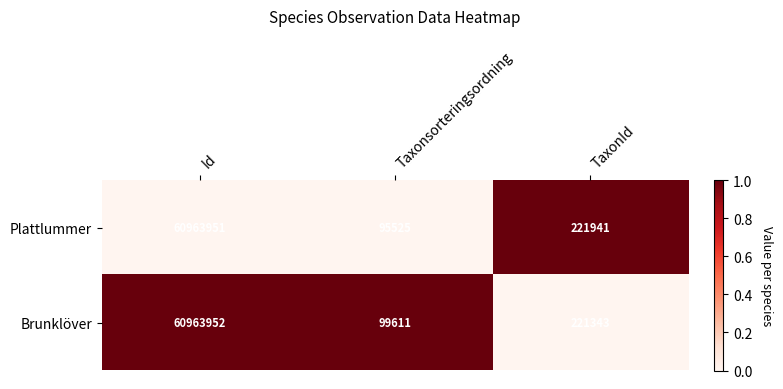

The value of Brunklöver at Taxonsorteringsordning is 99611. True or false?

True